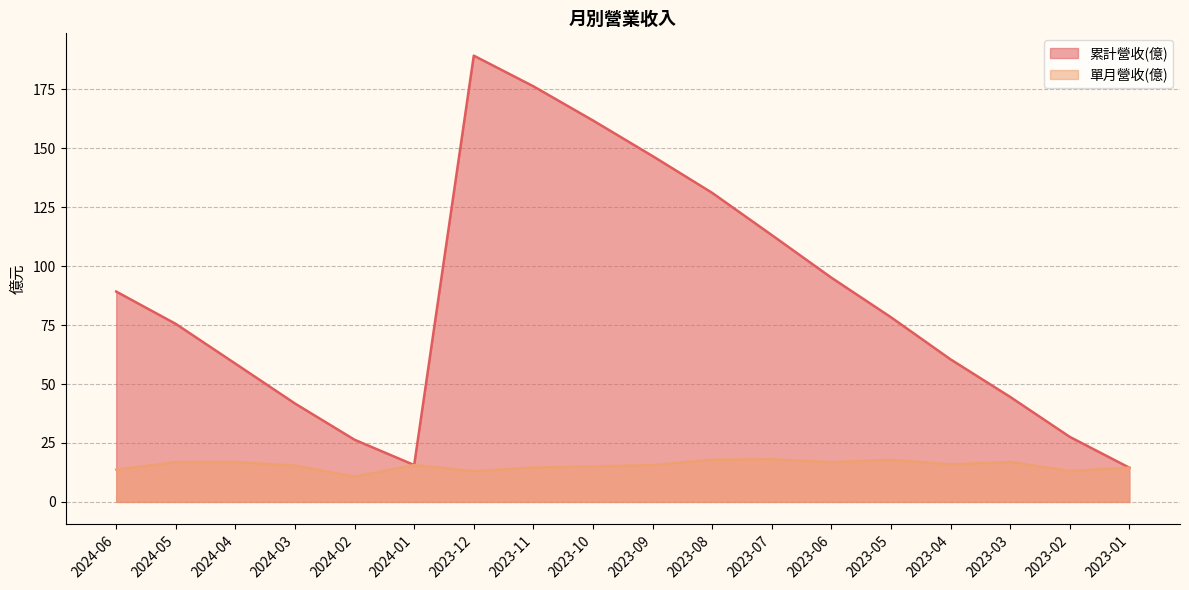

What is the greatest value displayed?

189.3